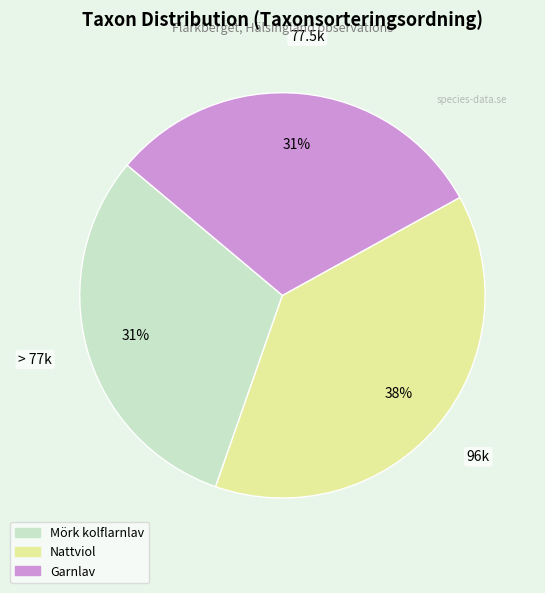

Do Garnlav and Mörk kolflarnlav together represent more than half of the pie?

Yes